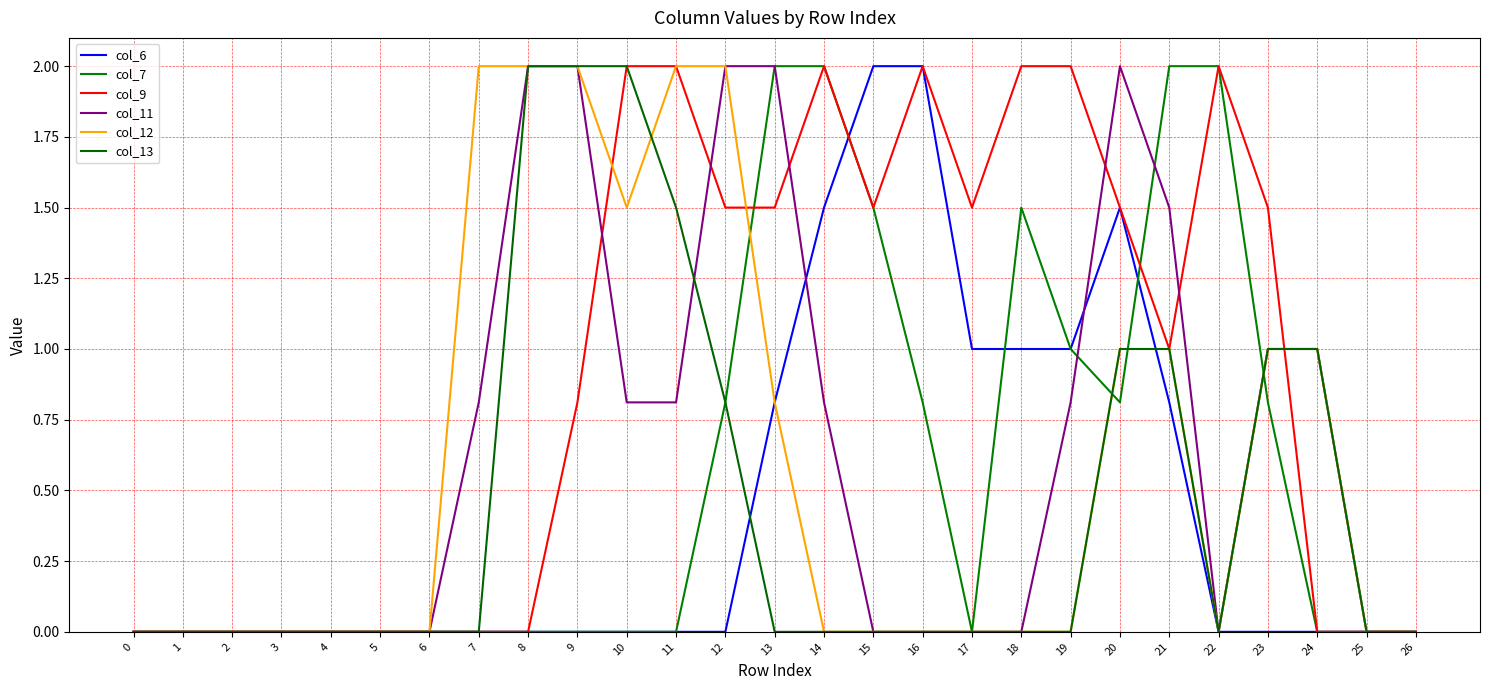

Reading left to right, transcribe all the data shown in this chart.

col_6: 0=0.0	1=0.0	2=0.0	3=0.0	4=0.0	5=0.0	6=0.0	7=0.0	8=0.0	9=0.0	10=0.0	11=0.0	12=0.0	13=0.8	14=1.5	15=2.0	16=2.0	17=1.0	18=1.0	19=1.0	20=1.5	21=0.8	22=0.0	23=0.0	24=0.0	25=0.0	26=0.0
col_7: 0=0.0	1=0.0	2=0.0	3=0.0	4=0.0	5=0.0	6=0.0	7=0.0	8=0.0	9=0.0	10=0.0	11=0.0	12=0.8	13=2.0	14=2.0	15=1.5	16=0.8	17=0.0	18=1.5	19=1.0	20=0.8	21=2.0	22=2.0	23=0.8	24=0.0	25=0.0	26=0.0
col_9: 0=0.0	1=0.0	2=0.0	3=0.0	4=0.0	5=0.0	6=0.0	7=0.0	8=0.0	9=0.8	10=2.0	11=2.0	12=1.5	13=1.5	14=2.0	15=1.5	16=2.0	17=1.5	18=2.0	19=2.0	20=1.5	21=1.0	22=2.0	23=1.5	24=0.0	25=0.0	26=0.0
col_11: 0=0.0	1=0.0	2=0.0	3=0.0	4=0.0	5=0.0	6=0.0	7=0.8	8=2.0	9=2.0	10=0.8	11=0.8	12=2.0	13=2.0	14=0.8	15=0.0	16=0.0	17=0.0	18=0.0	19=0.8	20=2.0	21=1.5	22=0.0	23=1.0	24=1.0	25=0.0	26=0.0
col_12: 0=0.0	1=0.0	2=0.0	3=0.0	4=0.0	5=0.0	6=0.0	7=2.0	8=2.0	9=2.0	10=1.5	11=2.0	12=2.0	13=0.8	14=0.0	15=0.0	16=0.0	17=0.0	18=0.0	19=0.0	20=1.0	21=1.0	22=0.0	23=1.0	24=1.0	25=0.0	26=0.0
col_13: 0=0.0	1=0.0	2=0.0	3=0.0	4=0.0	5=0.0	6=0.0	7=0.0	8=2.0	9=2.0	10=2.0	11=1.5	12=0.8	13=0.0	14=0.0	15=0.0	16=0.0	17=0.0	18=0.0	19=0.0	20=1.0	21=1.0	22=0.0	23=1.0	24=1.0	25=0.0	26=0.0